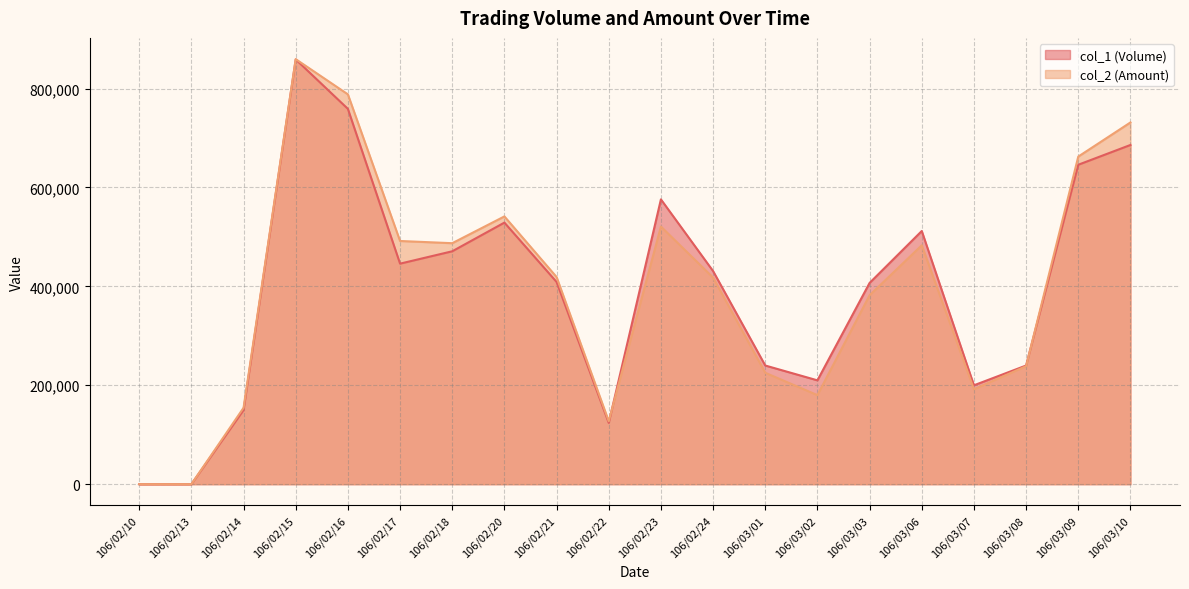

At which category is the sum across all series the highest?

106/02/15